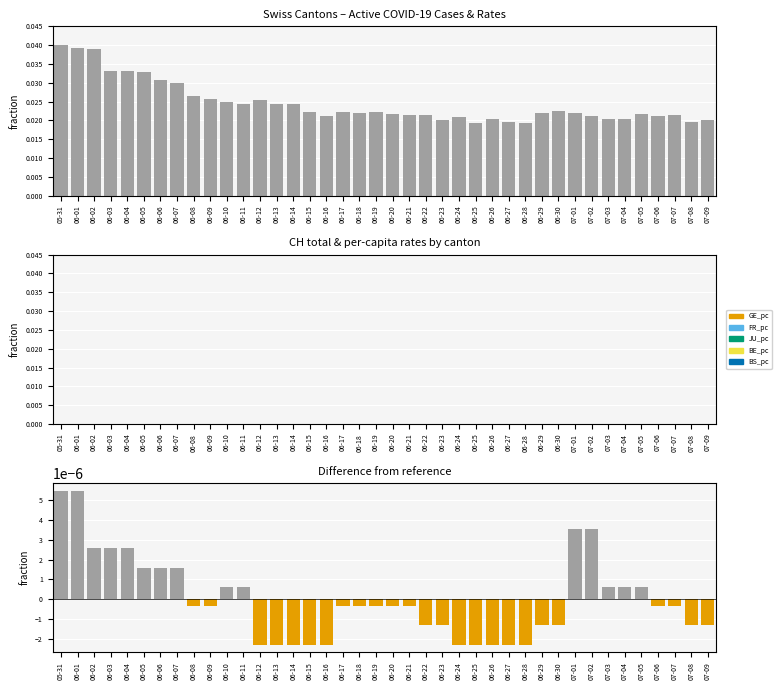

What is the label of the 4th bar from the left?

06-03